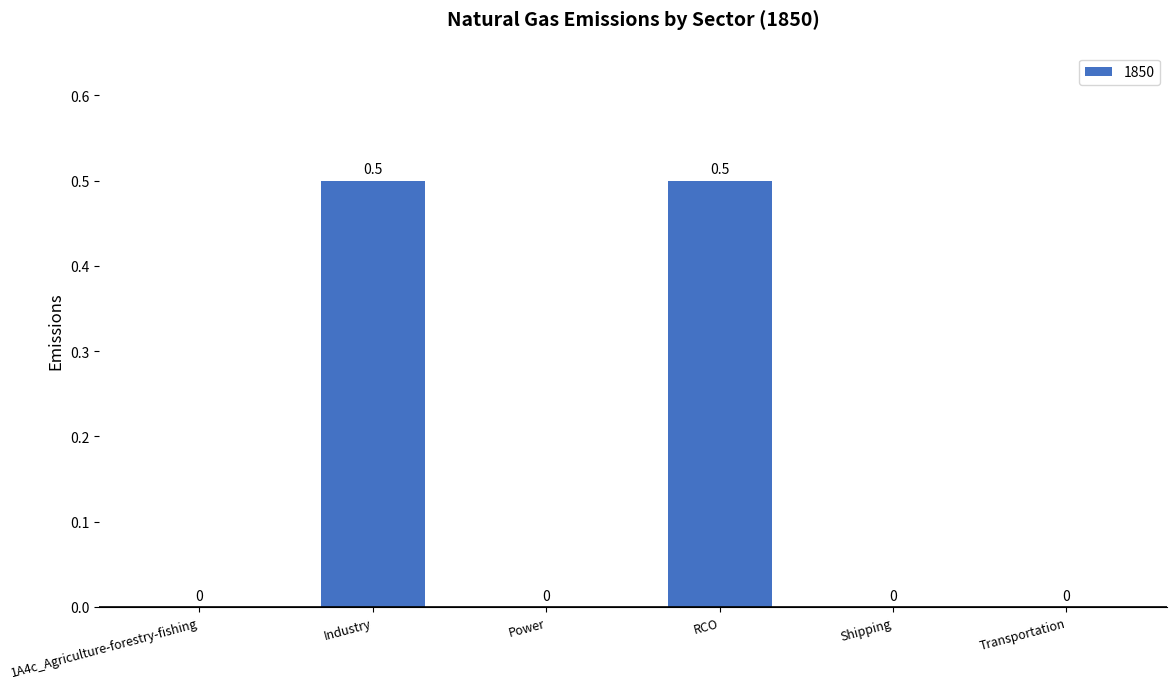

Between Industry and Power, which is larger?

Industry